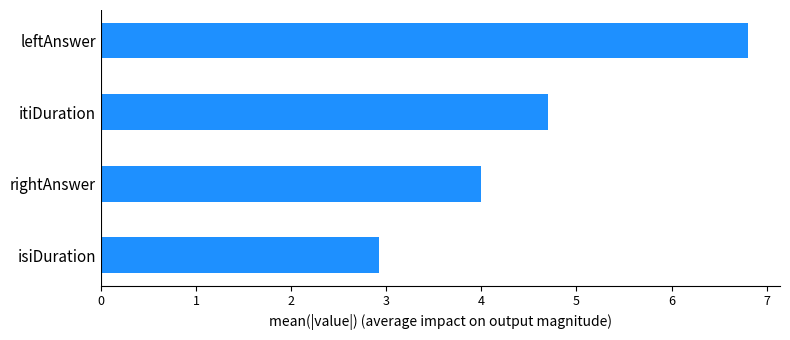

What is the difference between the maximum and minimum values?

3.9